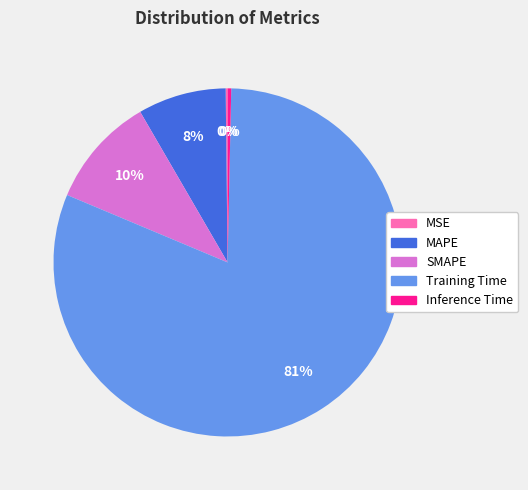

Which category has the biggest portion of the pie?

Training Time